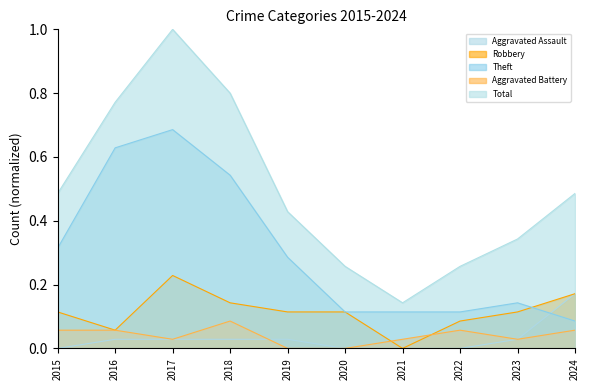

Rank the series at 2015 from highest to lowest value.

Total, Theft, Robbery, Aggravated Battery, Aggravated Assault